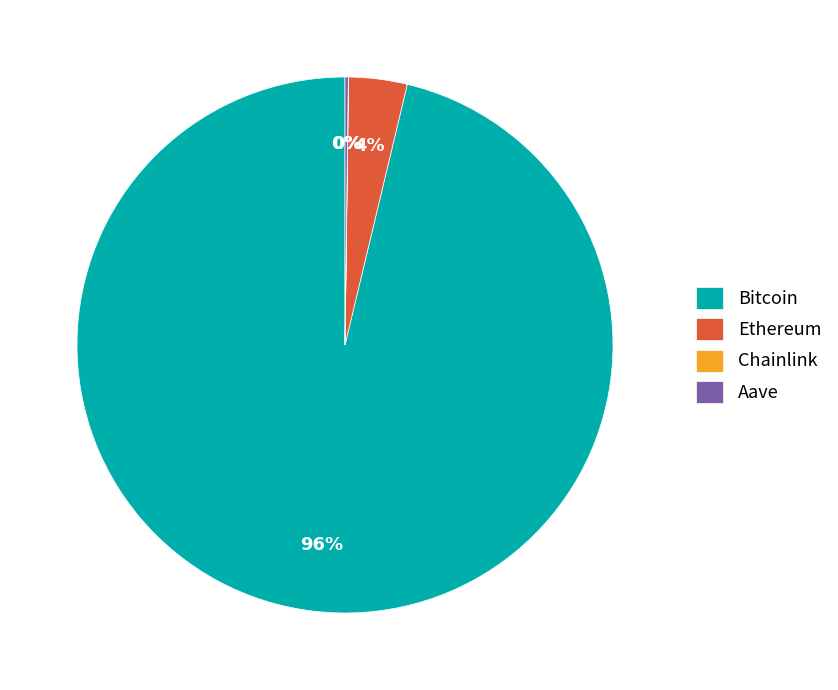

What is the largest slice in the pie chart?

Bitcoin